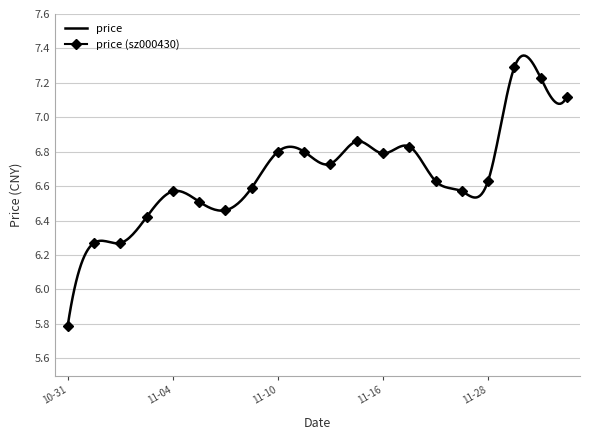

Between 2022-11-02 and 2022-11-18, which is larger?

2022-11-18